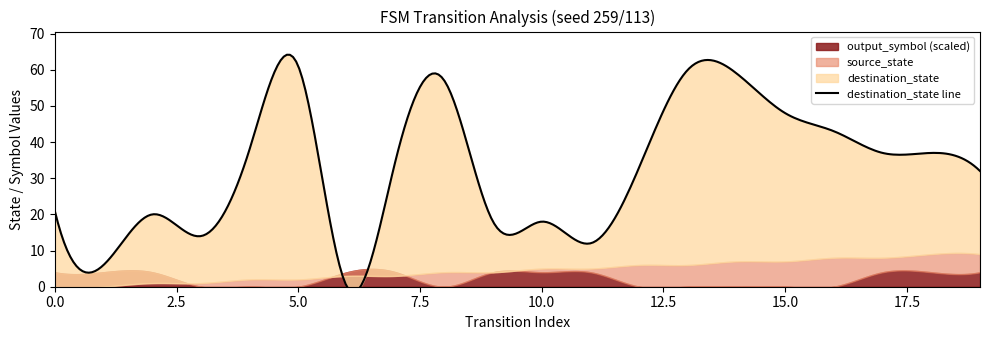

What is the value of the output_symbol point at the 20th from the left?

1